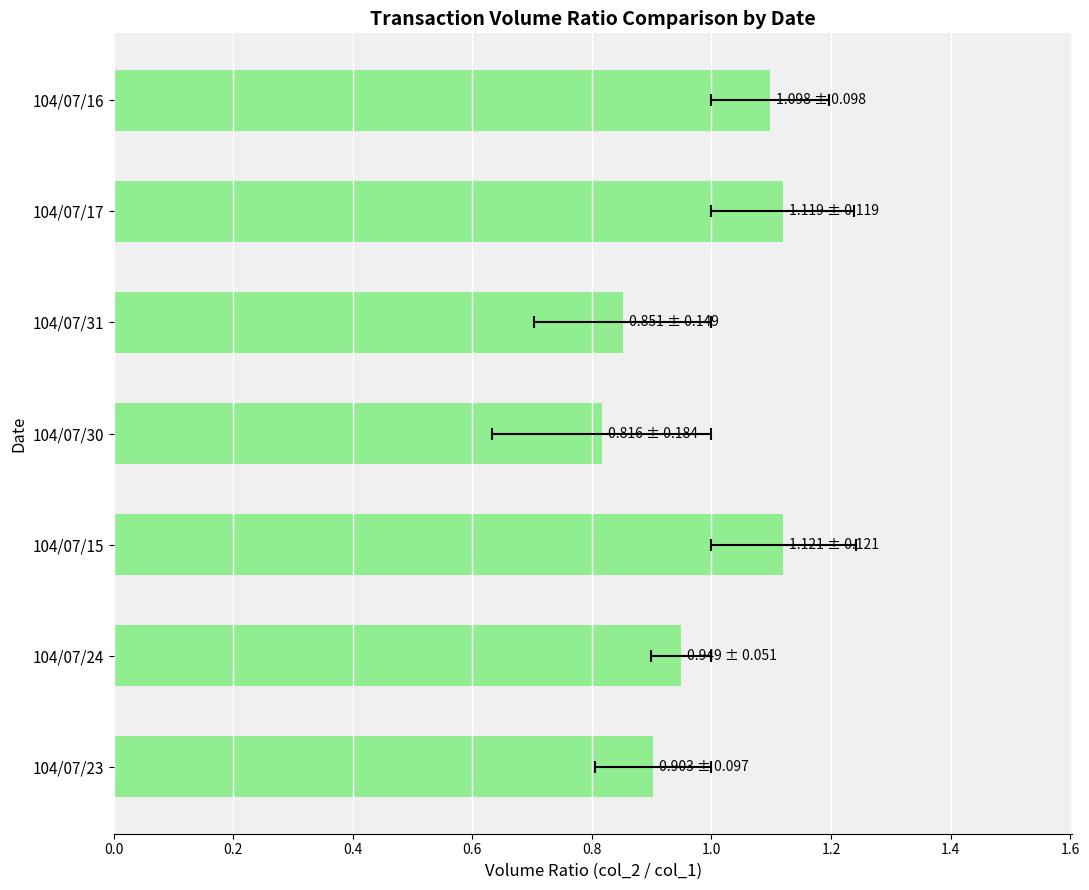

The chart shows a value of 2.0 at 104/07/15. True or false?

False